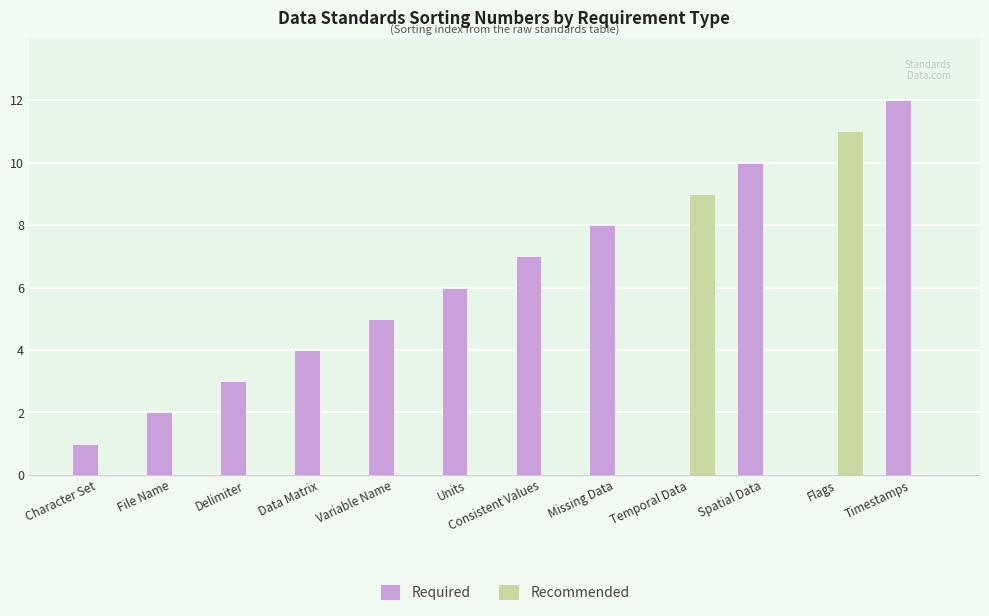

Which series has the largest total across all categories?

Required